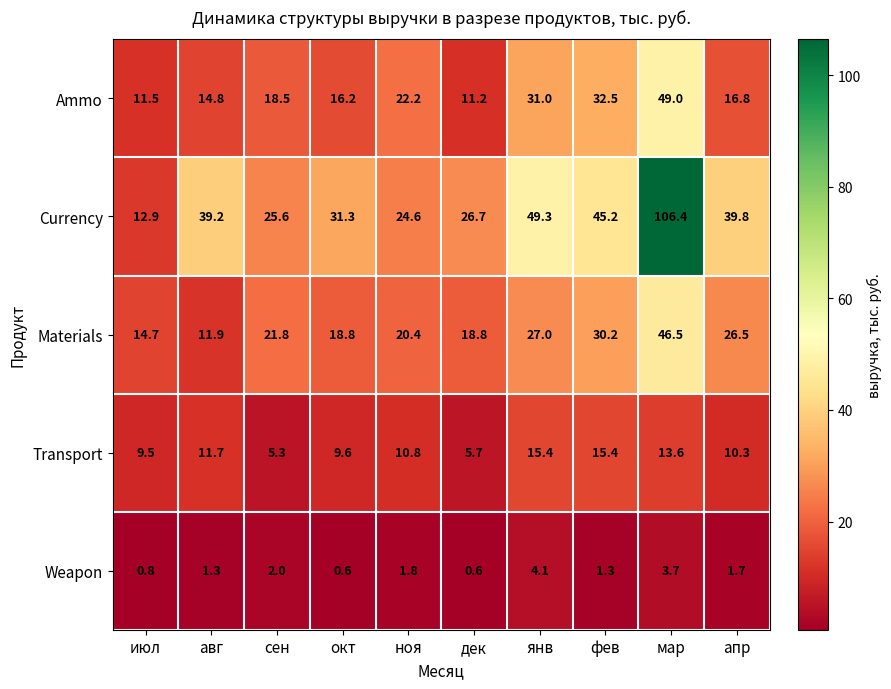

What is the total value across all series at дек?

63.0